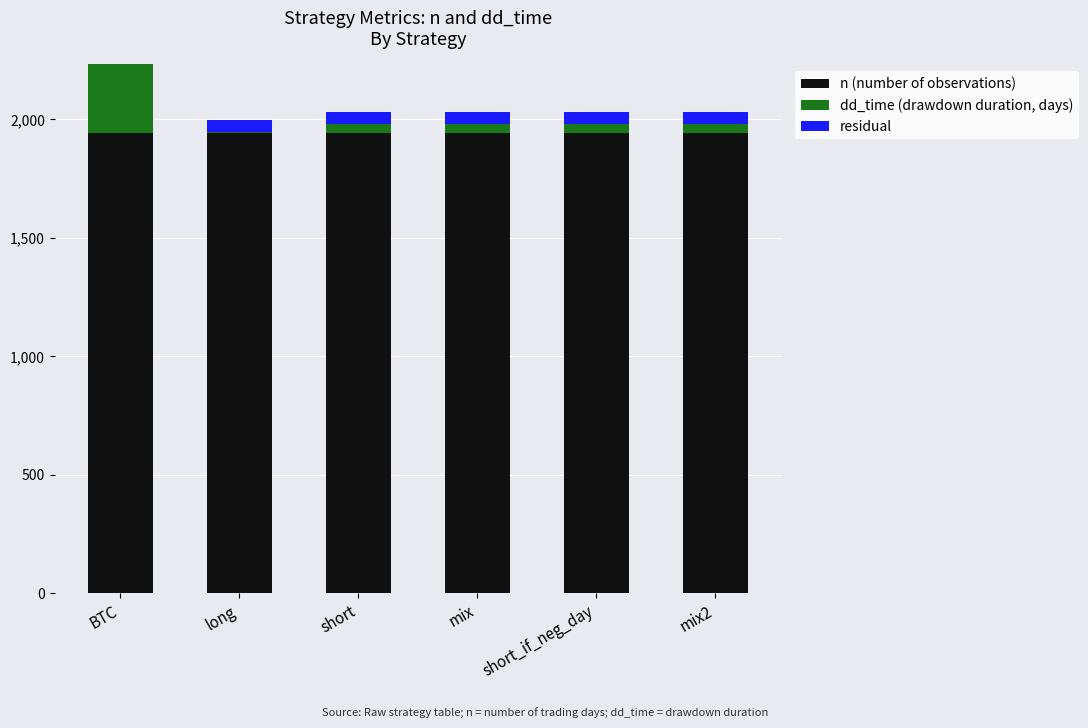

List the series in order of their peak value, highest first.

n (number of observations), dd_time (drawdown duration, days), residual